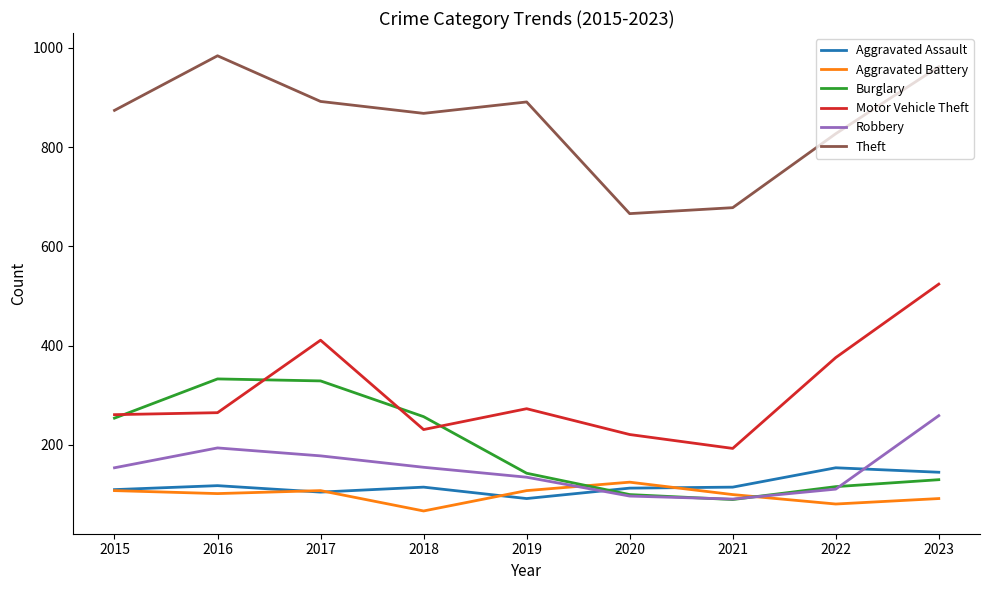

Rank the series by their maximum value, from highest to lowest.

Theft, Motor Vehicle Theft, Burglary, Robbery, Aggravated Assault, Aggravated Battery